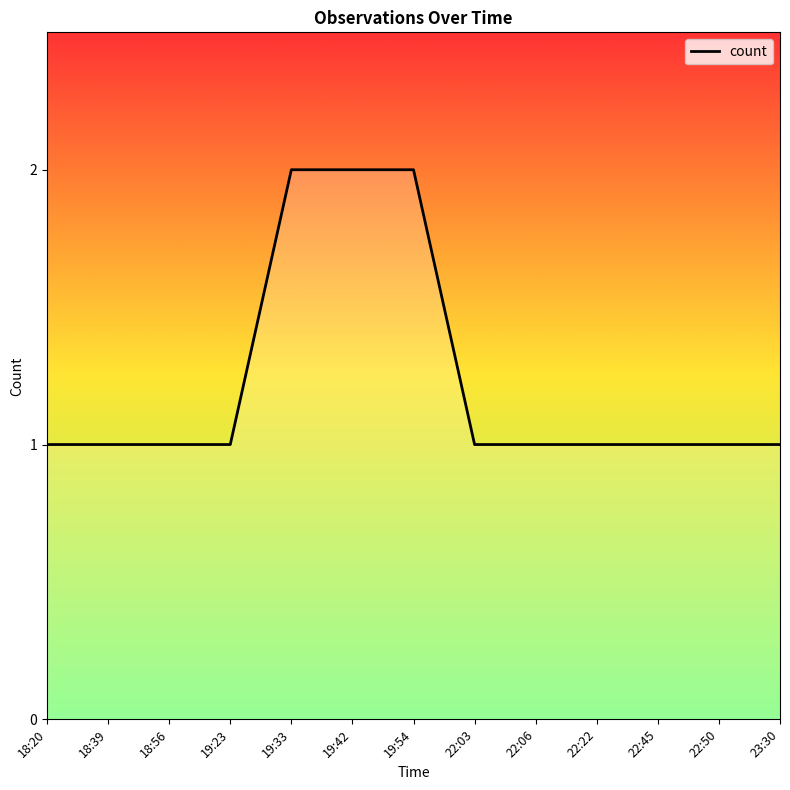

Read the value at 22:45.

1